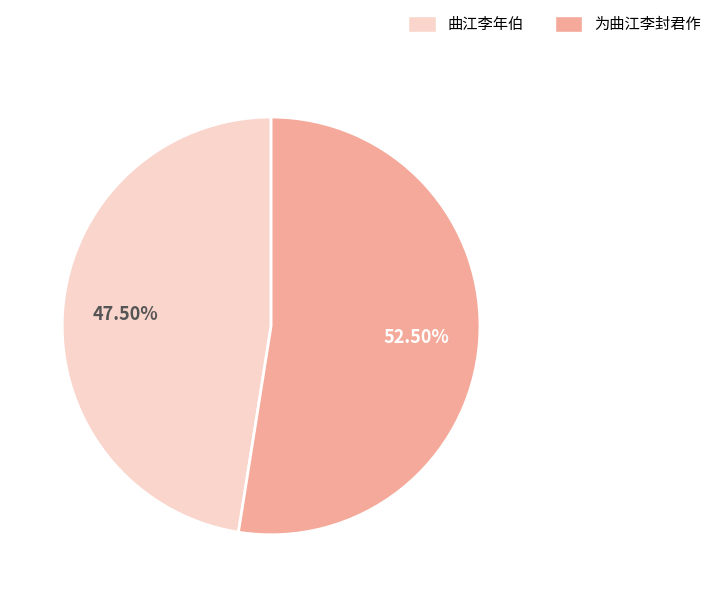

True or false: 为曲江李封君作 accounts for 62% of the total.

False